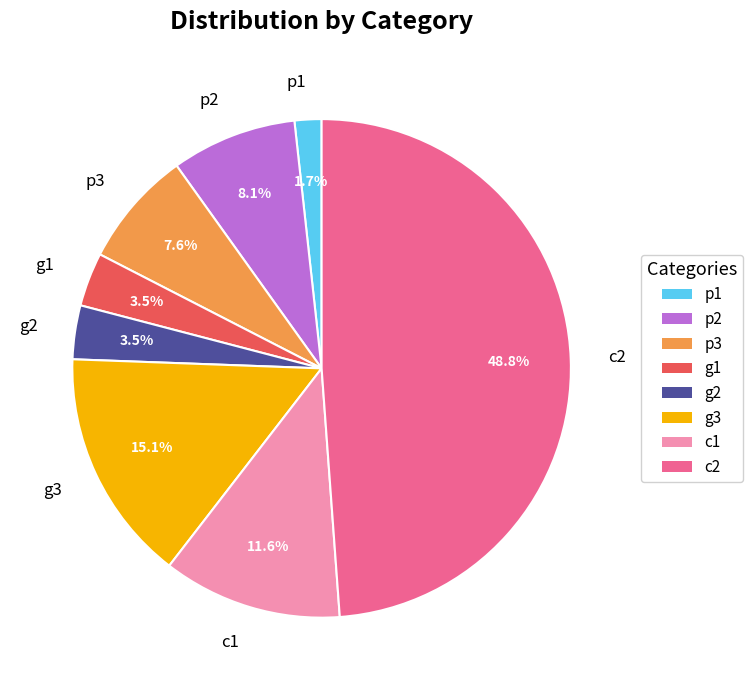

Combined, what portion of the pie is p2 and g2?

11.6%